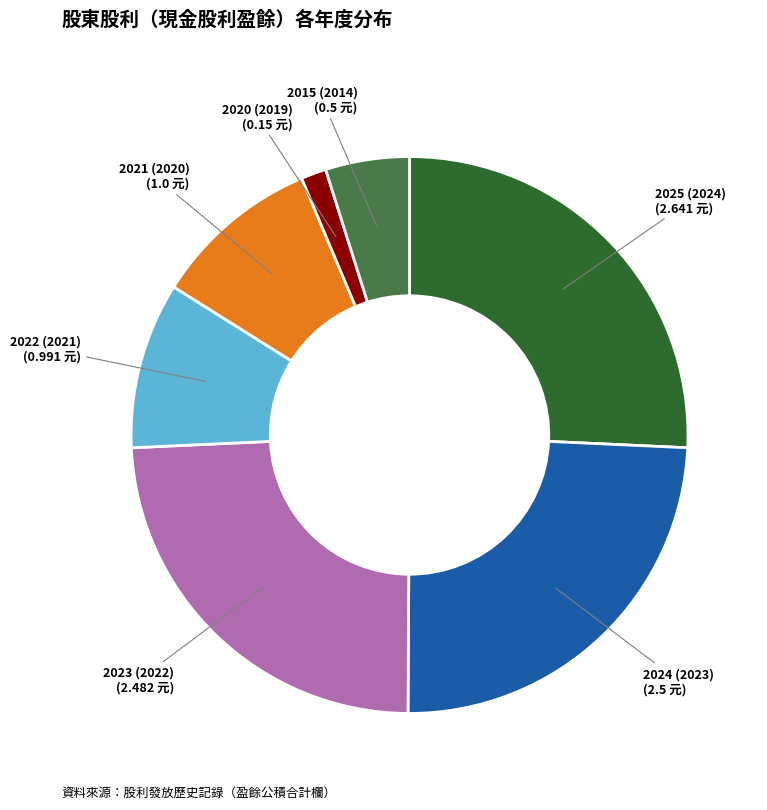

Is there any slice that represents more than half of the pie?

No